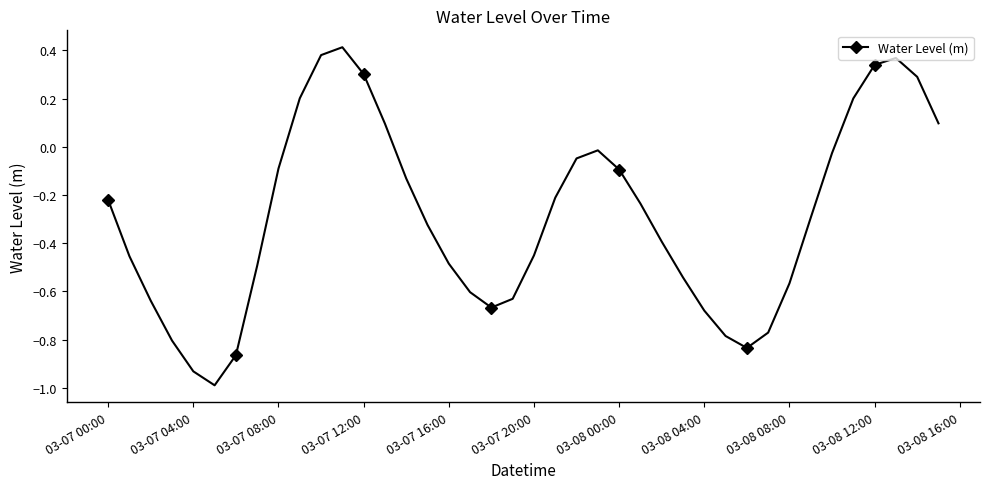

Count the number of categories in the chart.

40